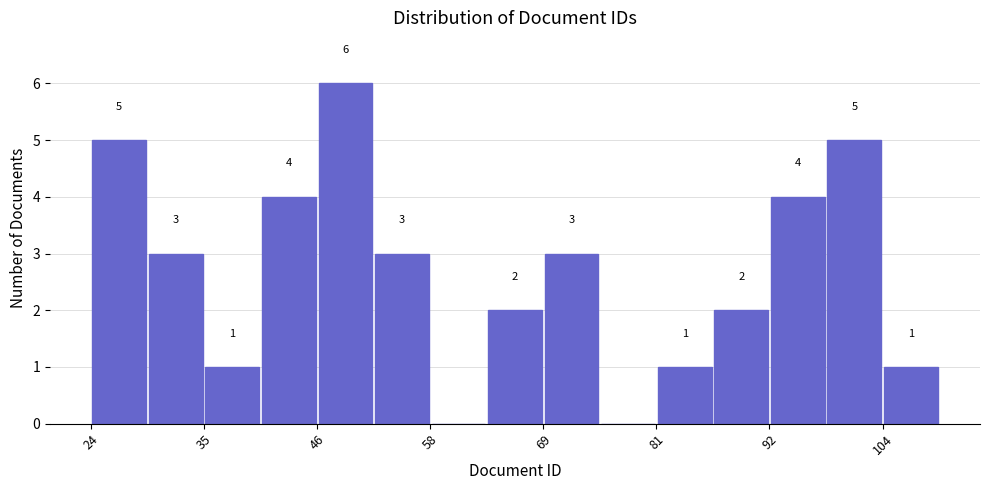

Around what value on the x-axis is the tallest bar? Give the approximate position of its centre, as read against the axis.

50